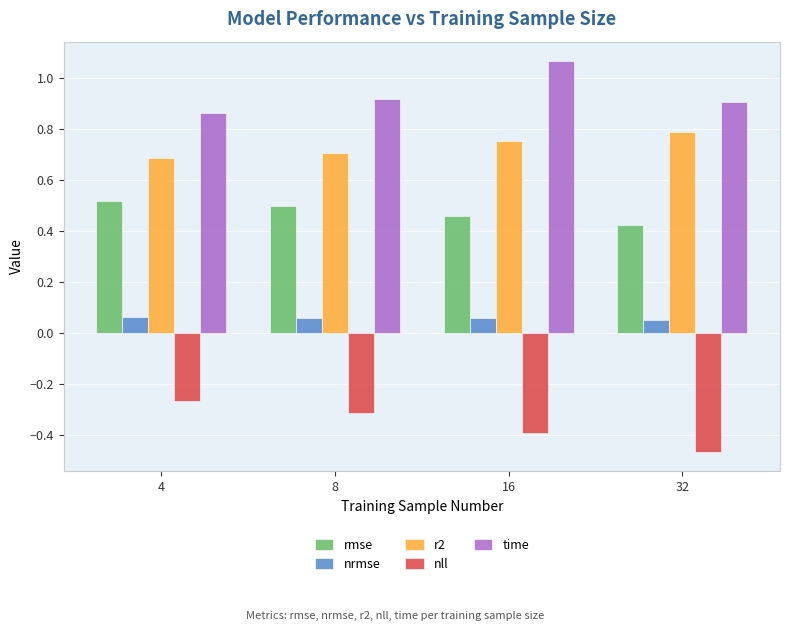

Does the chart contain any negative values?

Yes